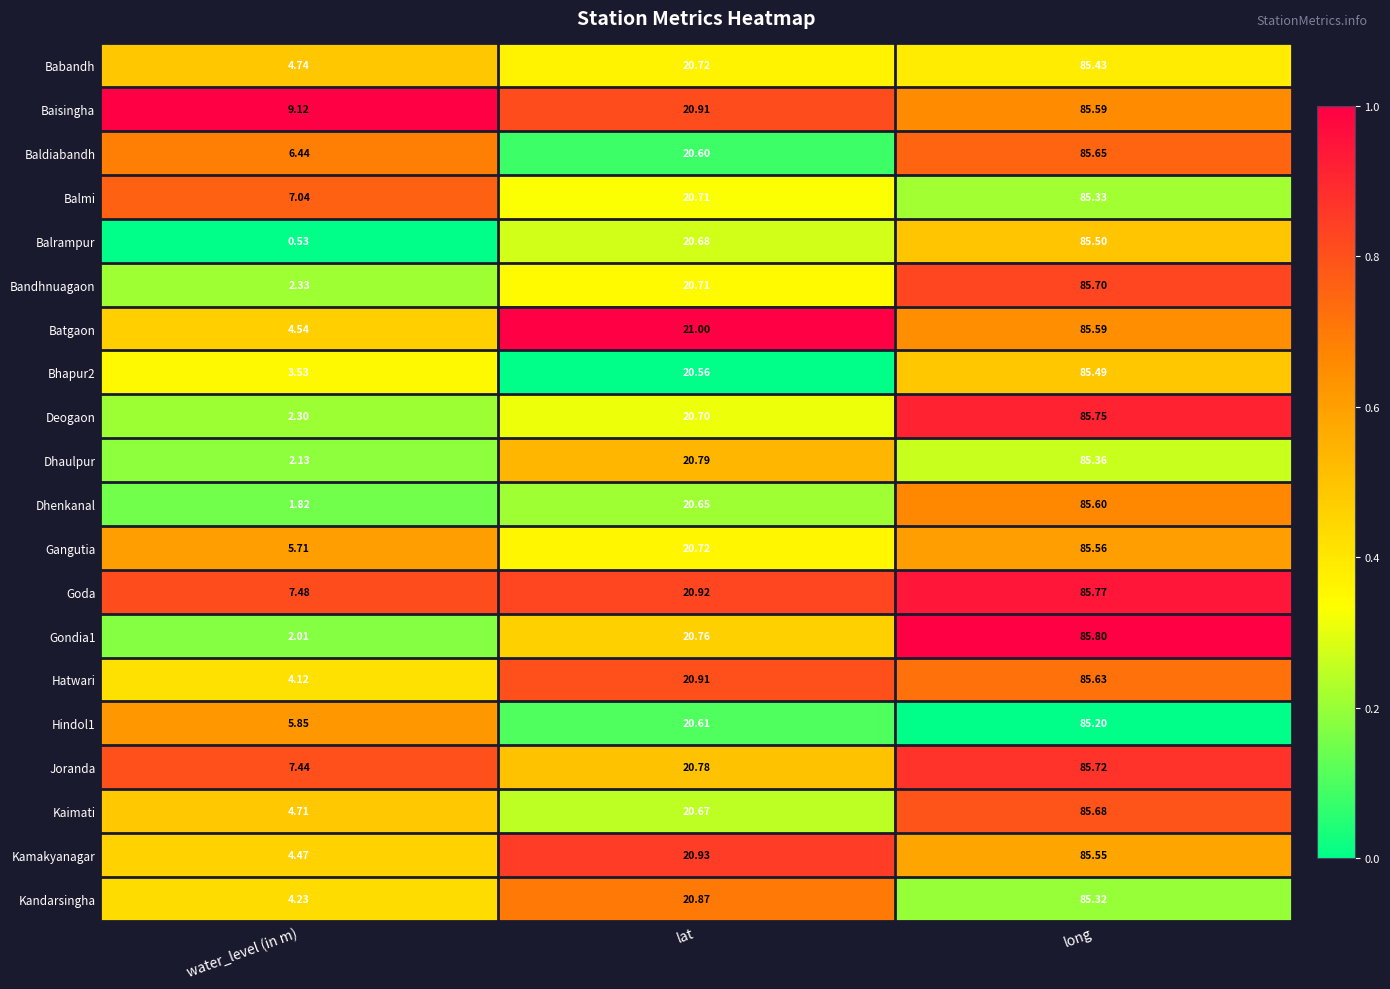

At which label does Joranda first exceed 20?

lat